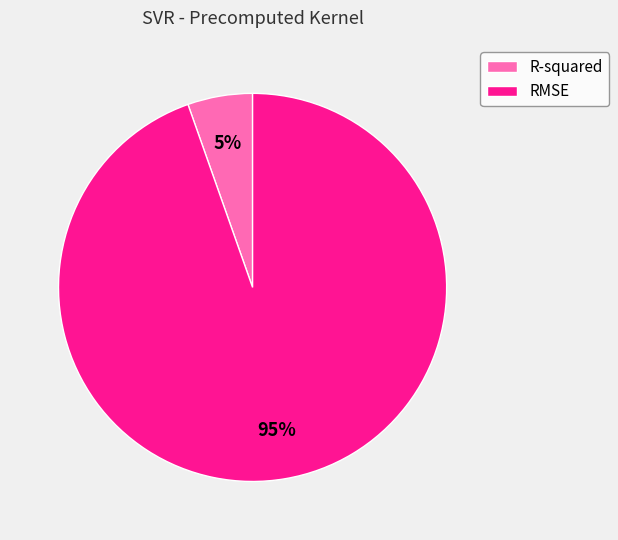

Which category accounts for the majority?

RMSE